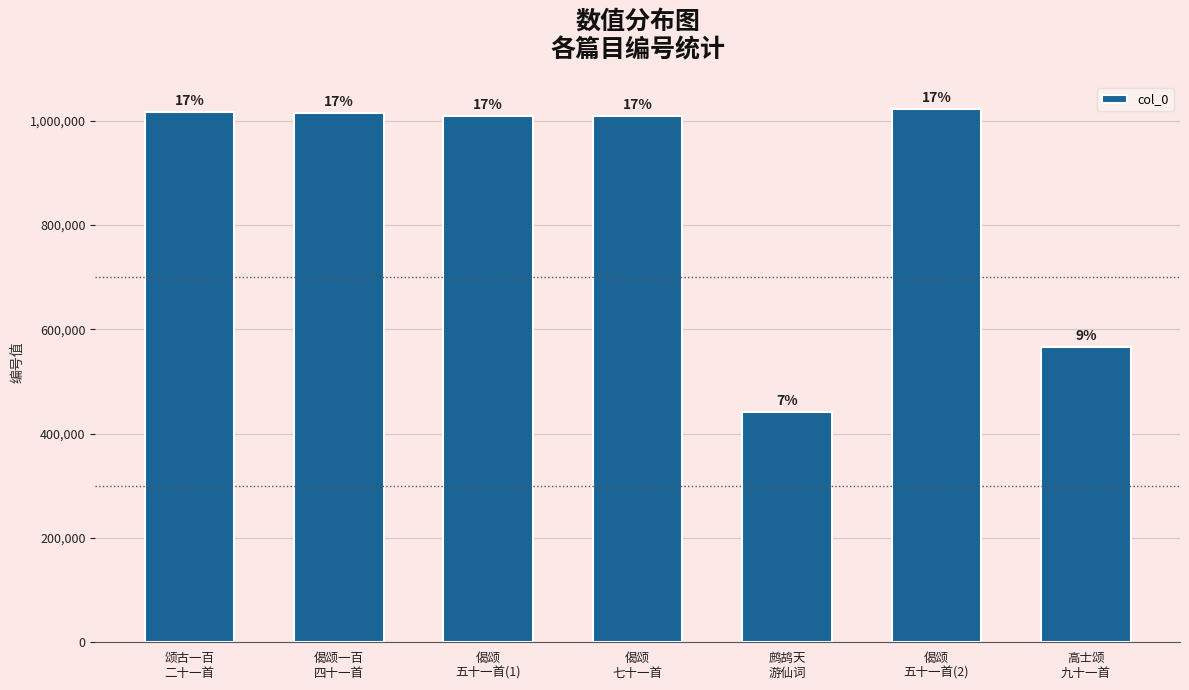

At which category does the chart reach its peak across all series?

偈颂
五十一首(2)